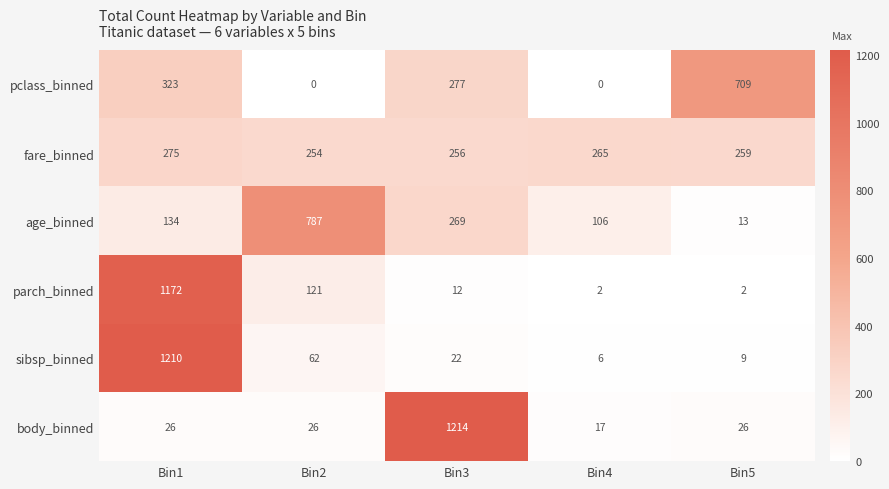

Reading left to right, list all the values displayed in this chart.

pclass_binned: 323	0	277	0	709
fare_binned: 275	254	256	265	259
age_binned: 134	787	269	106	13
parch_binned: 1172	121	12	2	2
sibsp_binned: 1210	62	22	6	9
body_binned: 26	26	1214	17	26